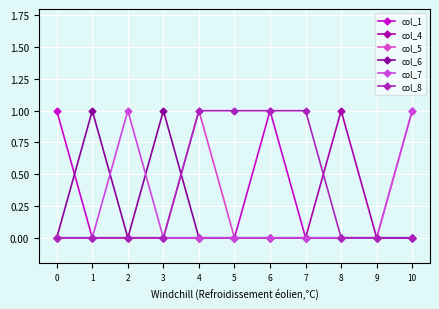

What is the sum of all col_5 values?

2